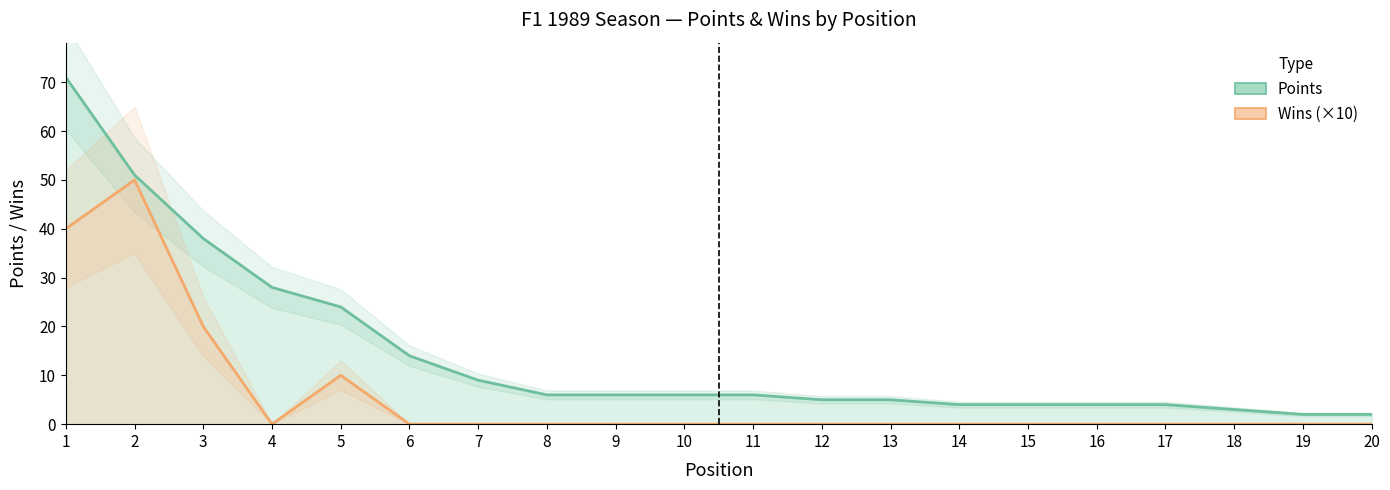

At which category is the sum across all series the highest?

1